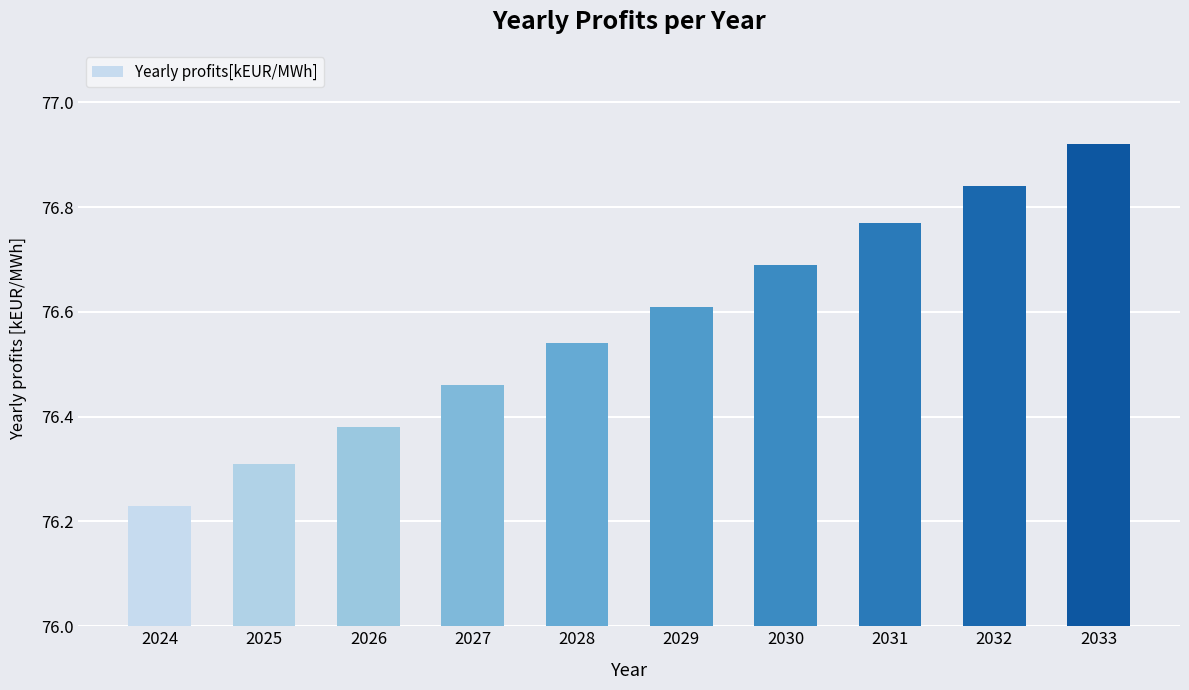

List the labels in order of value, smallest first.

2024, 2025, 2026, 2027, 2028, 2029, 2030, 2031, 2032, 2033